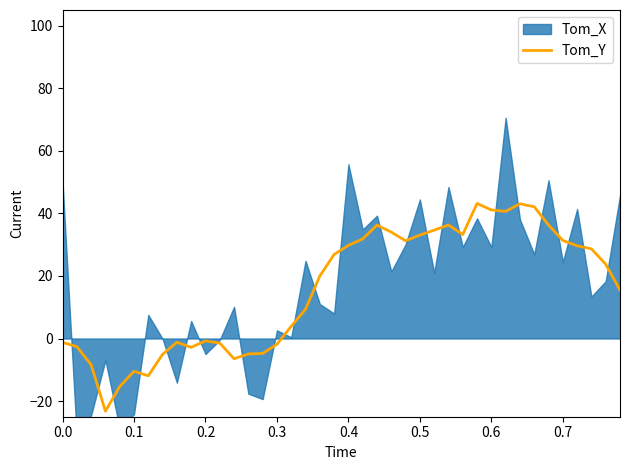

What is the minimum value for Tom_Y?

-23.2